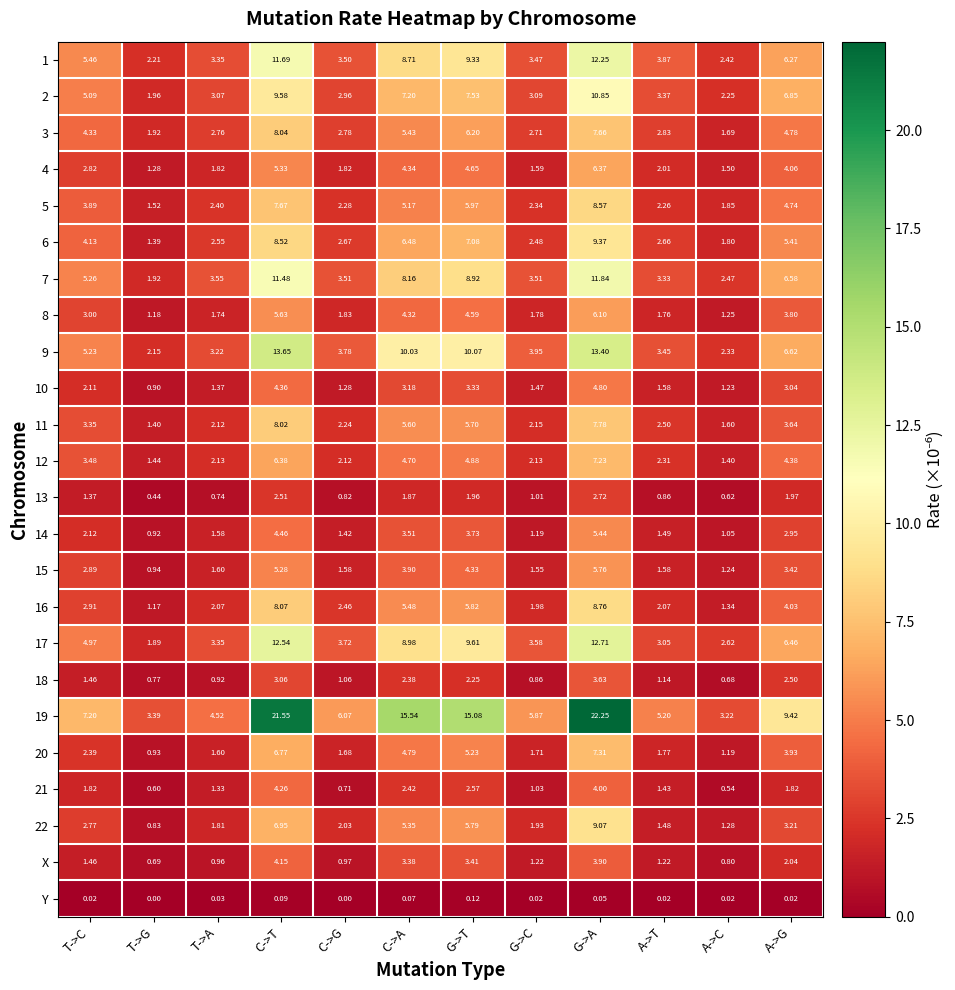

How many data points in 1 are above 5?

6